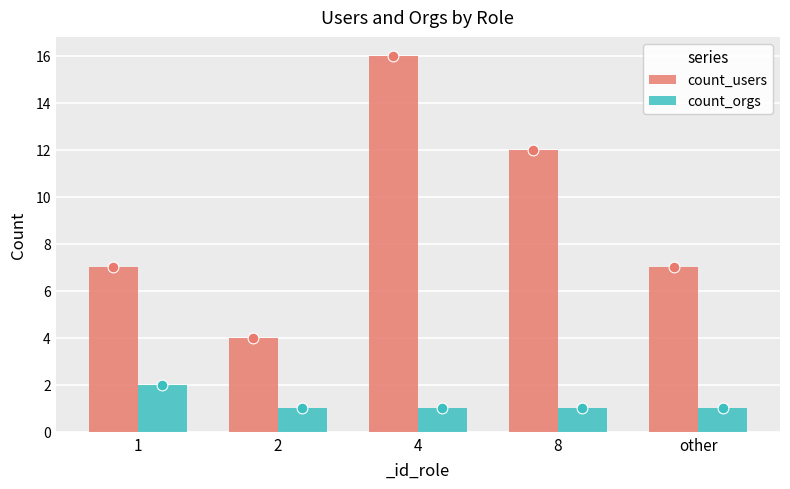

Which series has the largest total across all categories?

count_users